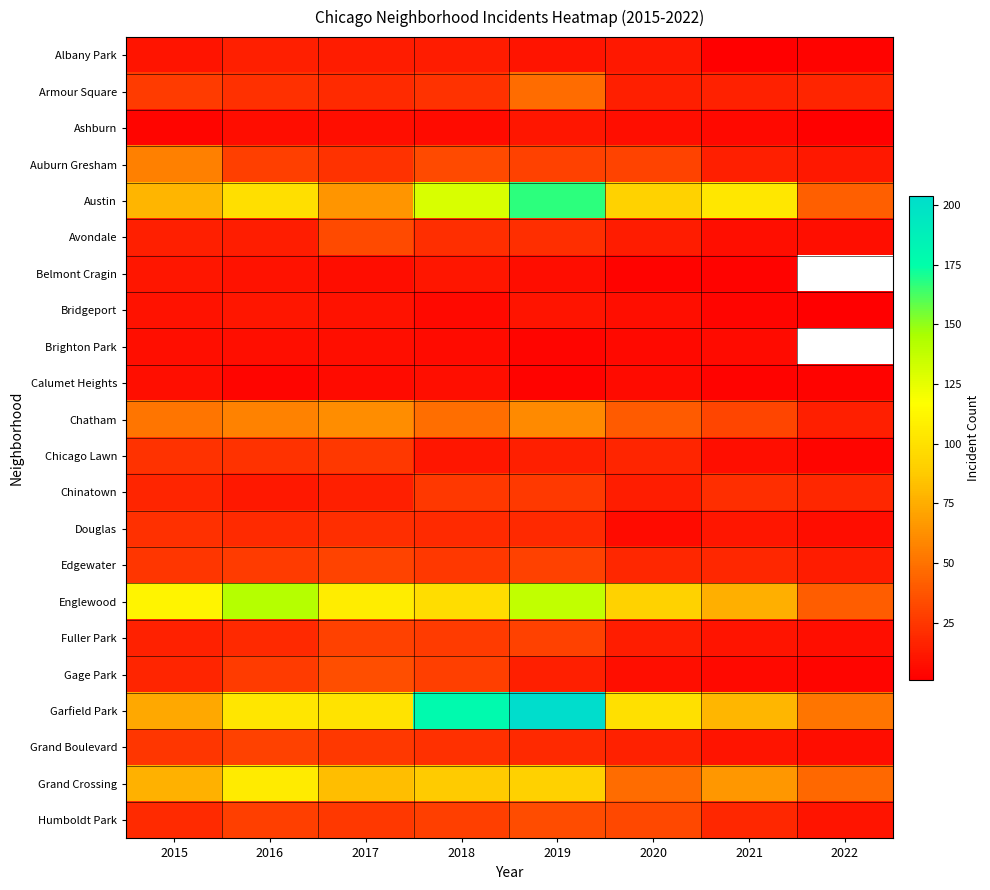

Which series has the largest range (max minus min)?

Garfield Park